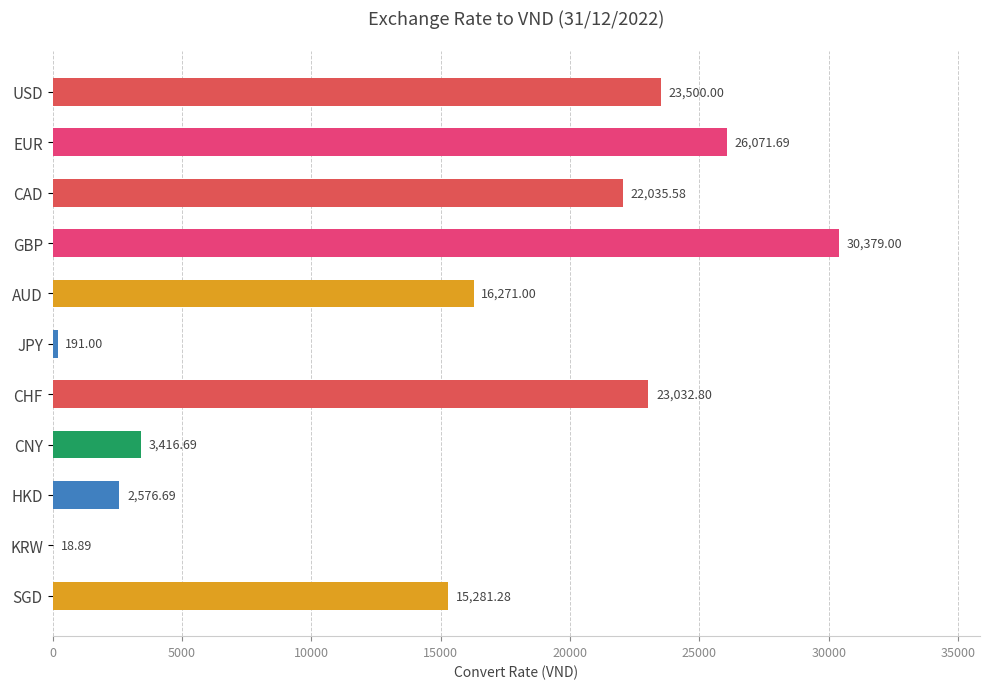

Where is the data nearest to the value 15198?

SGD